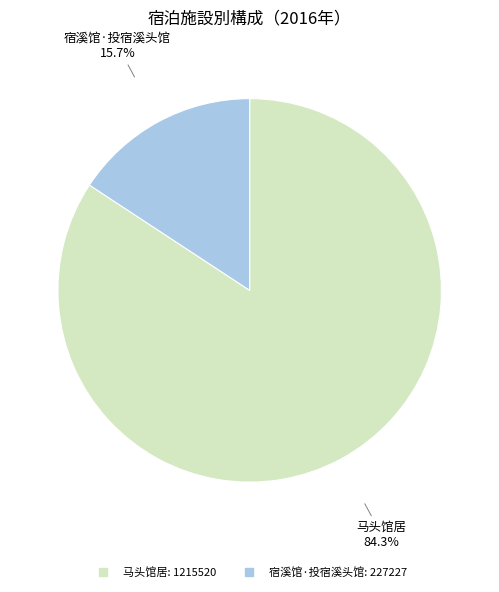

Rank the categories by value from highest to lowest.

马头馆居, 宿溪馆·投宿溪头馆